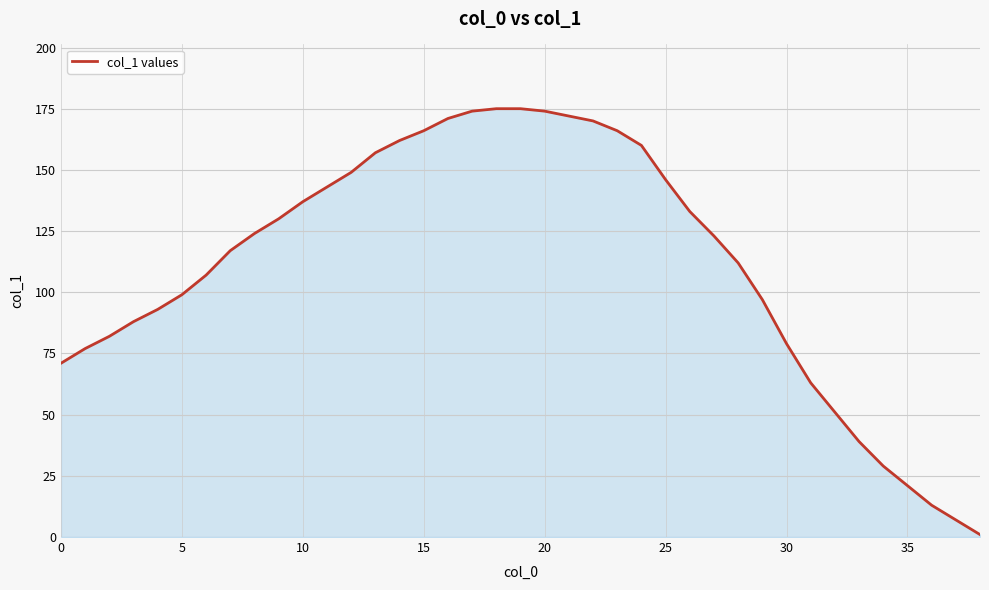

What is the maximum value shown in the chart?

175